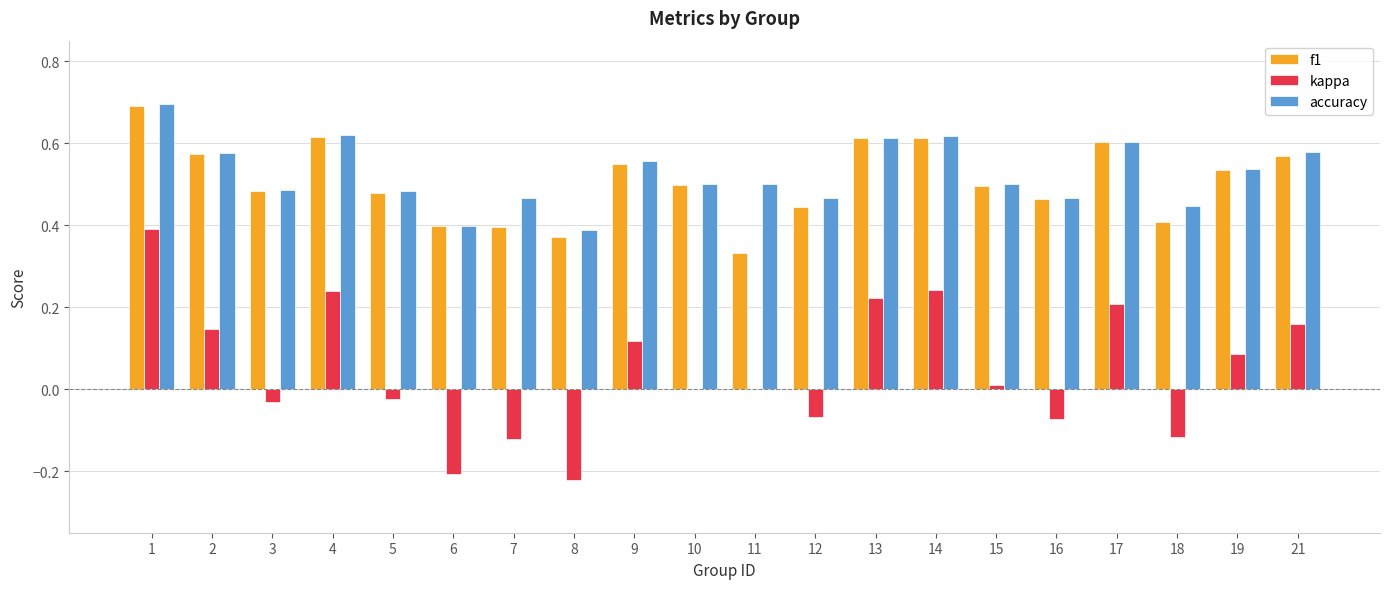

Between 9 and 17, which series saw the biggest shift?

kappa